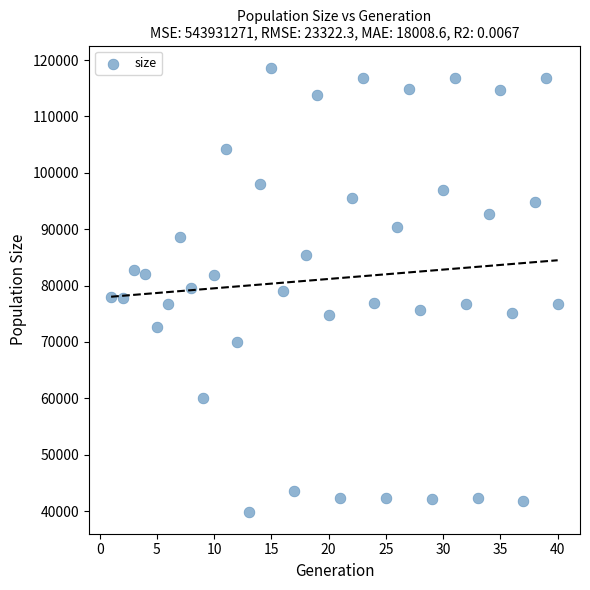

What is the range of X values (max minus min)?

39